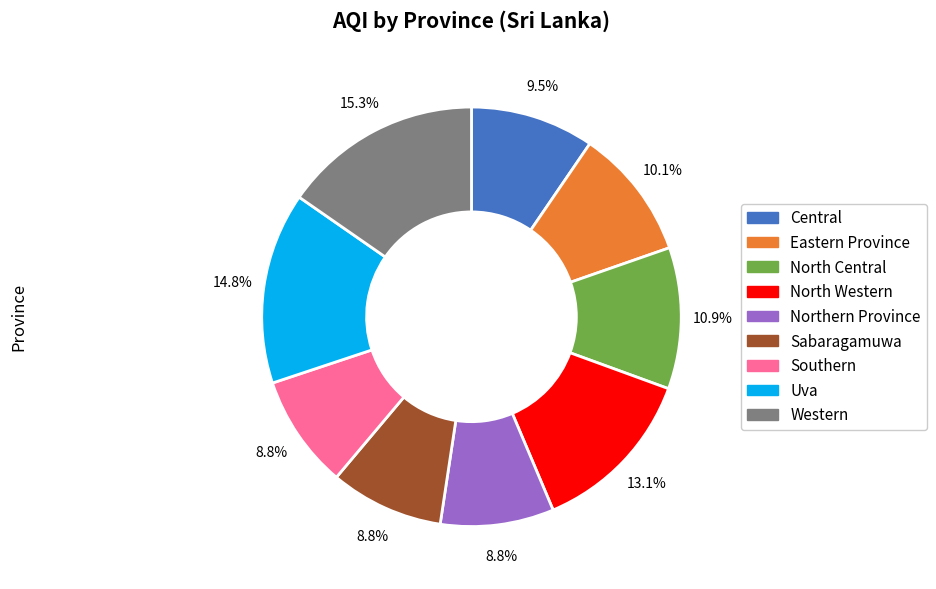

Is there any slice that represents more than half of the pie?

No